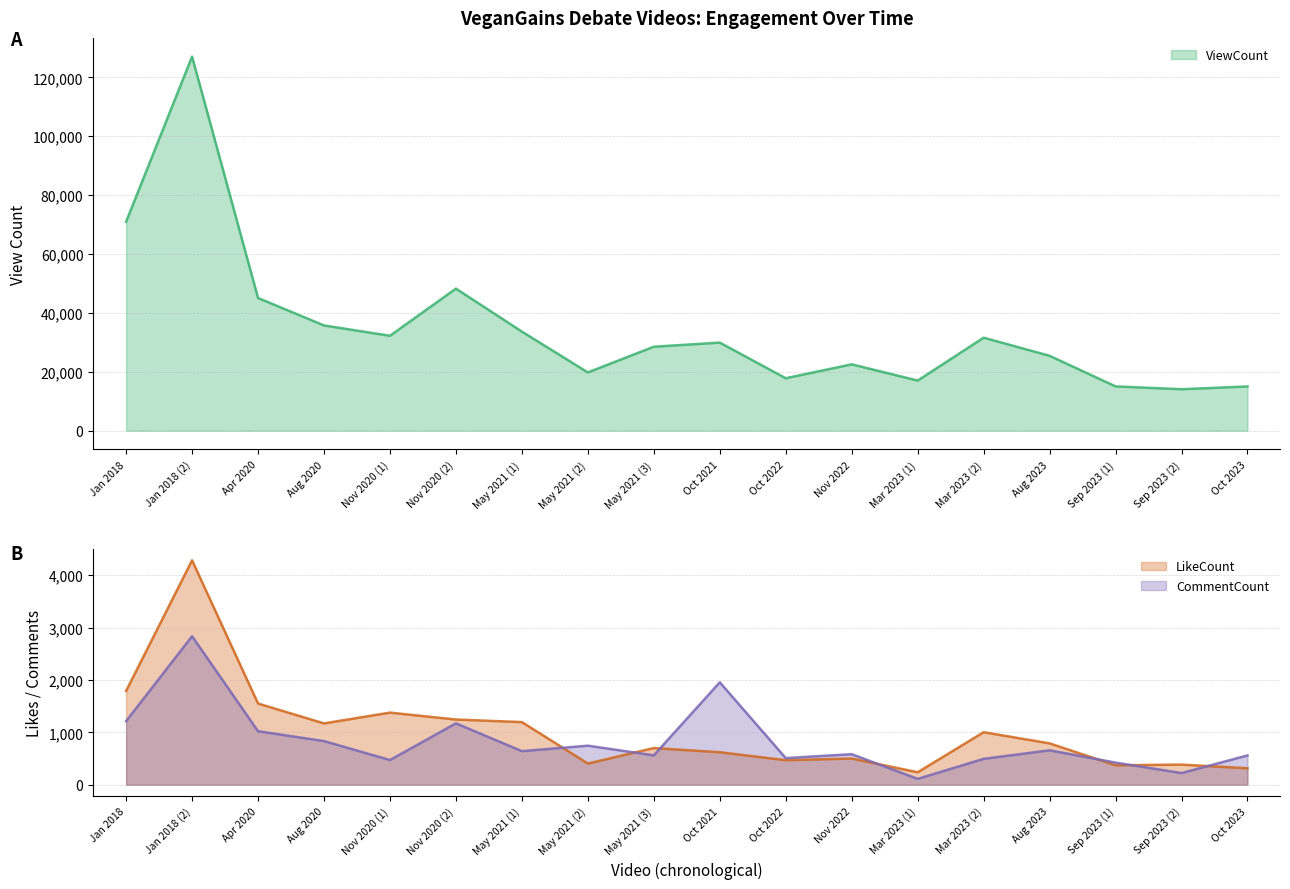

What value does the LikeCount series have at Oct 2021?

621